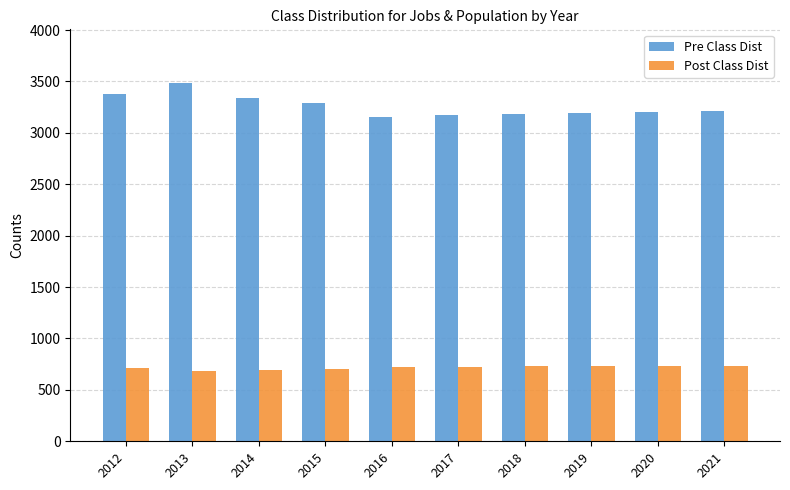

How many distinct data groups are displayed?

2